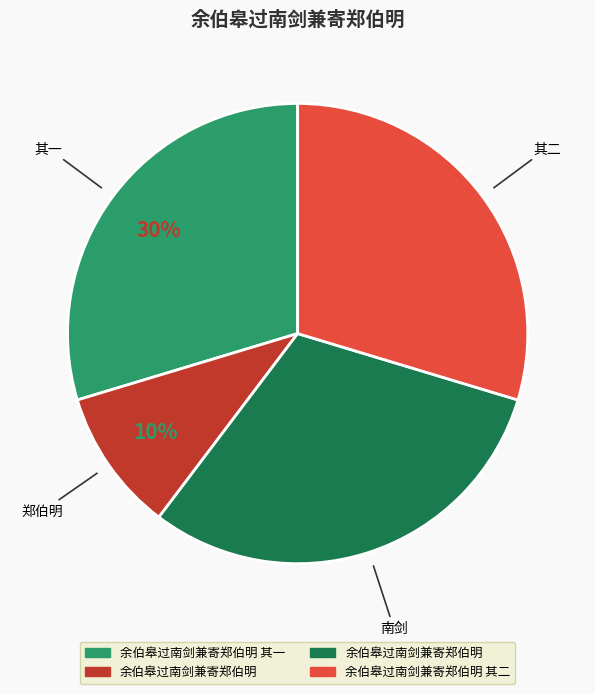

To the nearest percent, what is the average slice percentage?

25%